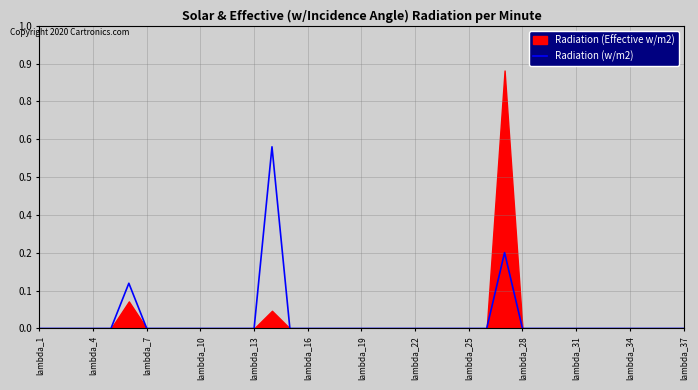

How many points are higher than both their immediate neighbors (excluding endpoints)?

3